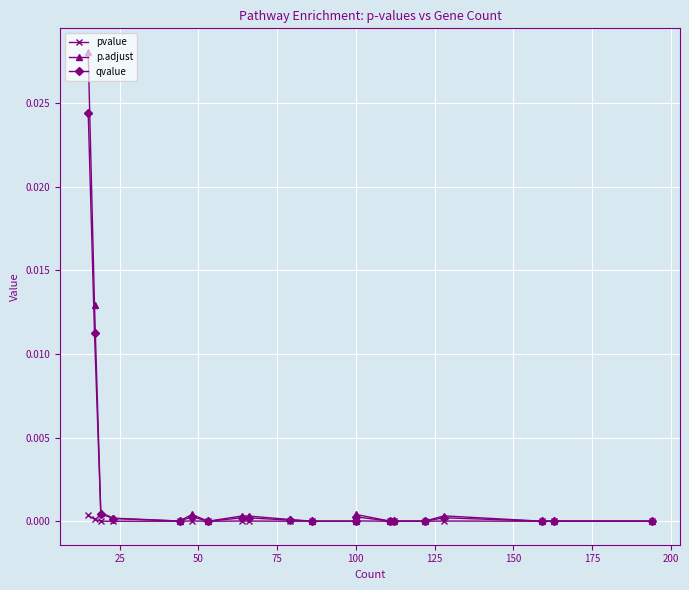

At how many categories does at least one series exceed 0?

20